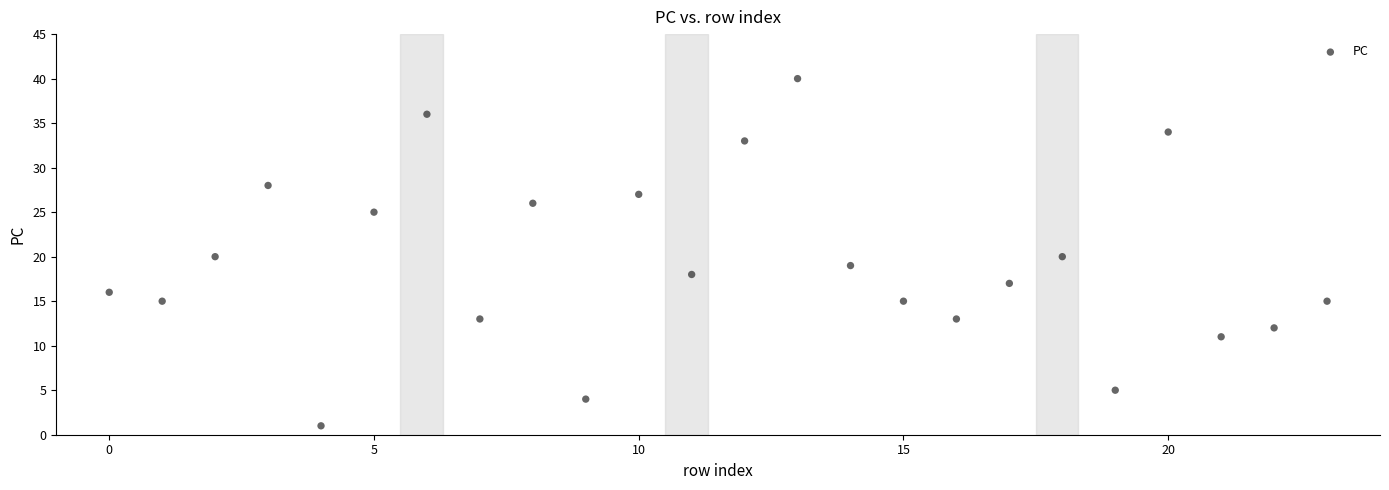

What is the range of Y values (max minus min)?

39